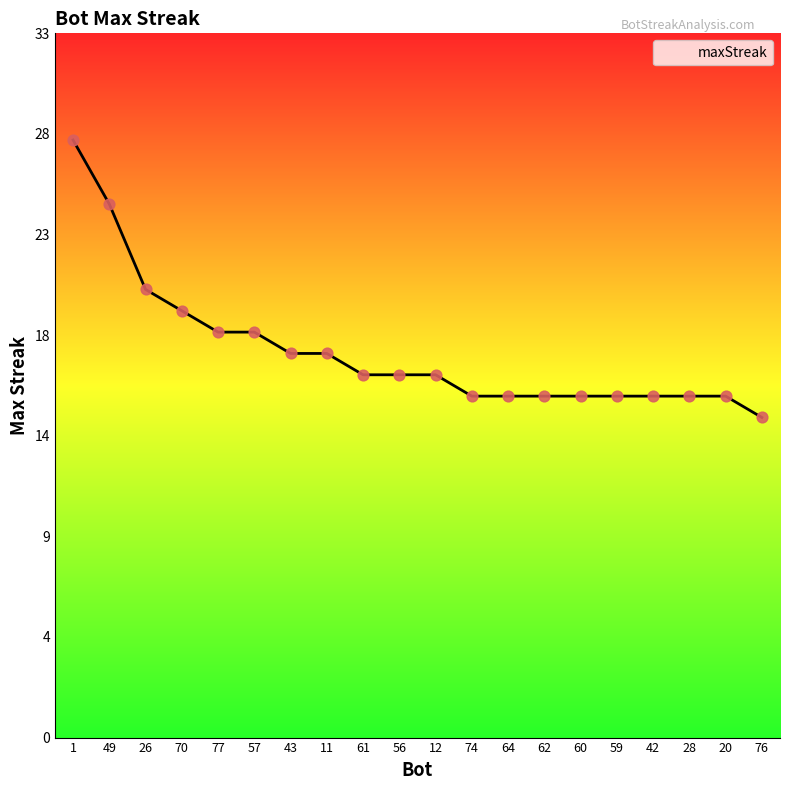

Approximately how many times larger is the value at 60 compared to 57?

0.8